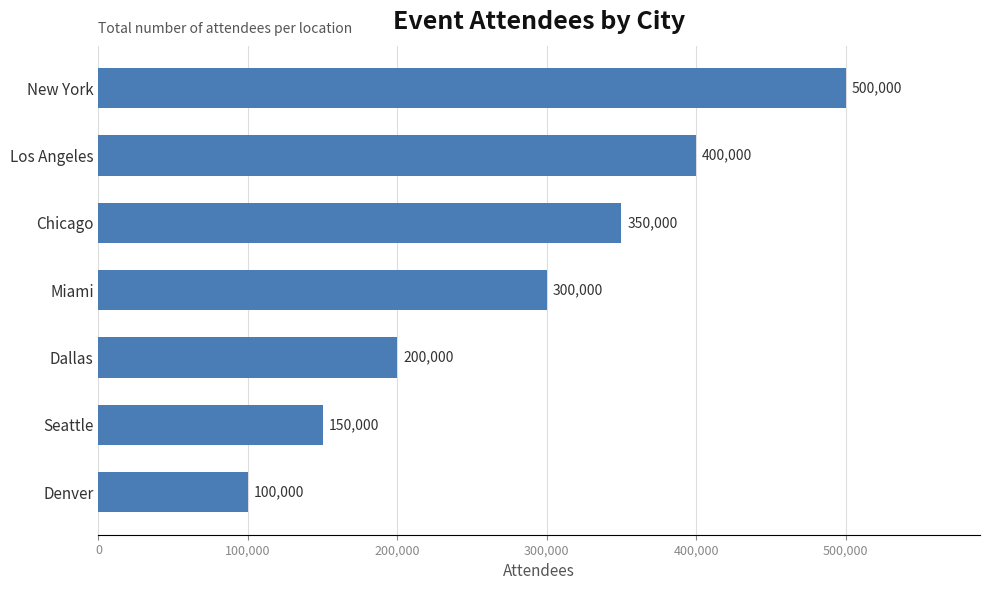

What is the average value?

285714